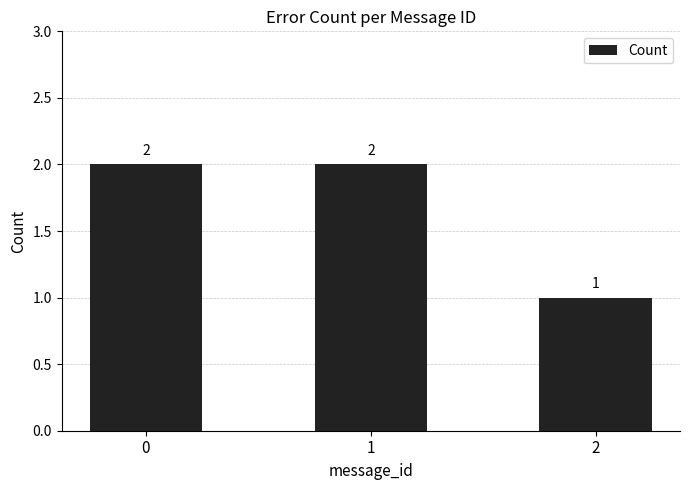

Is it true that the value at 2 is 1?

True